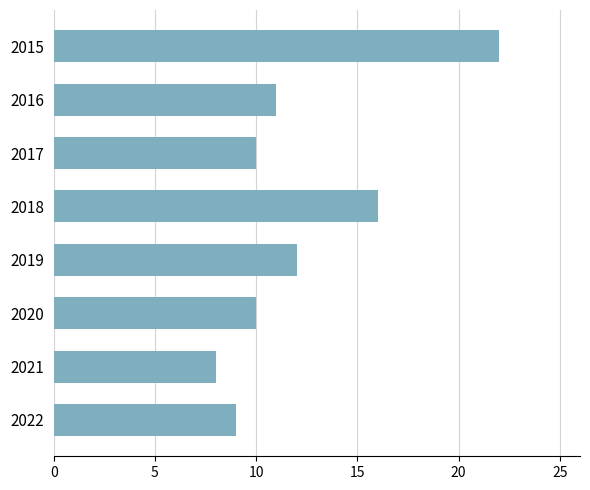

The value at 2016 is 16. True or false?

False